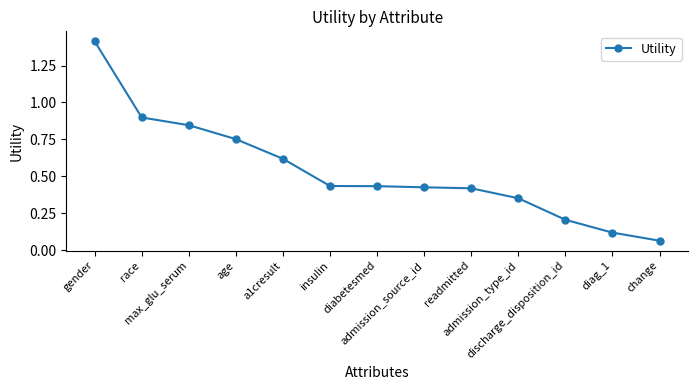

At which category does the chart reach its minimum across all series?

change